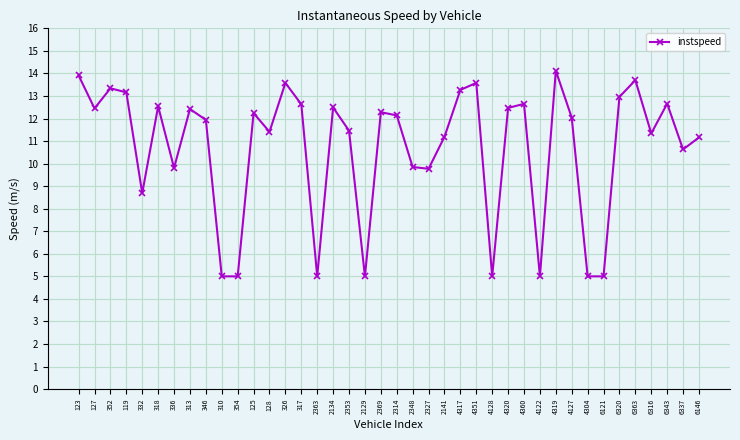

What is the approximate value at 318?

12.5